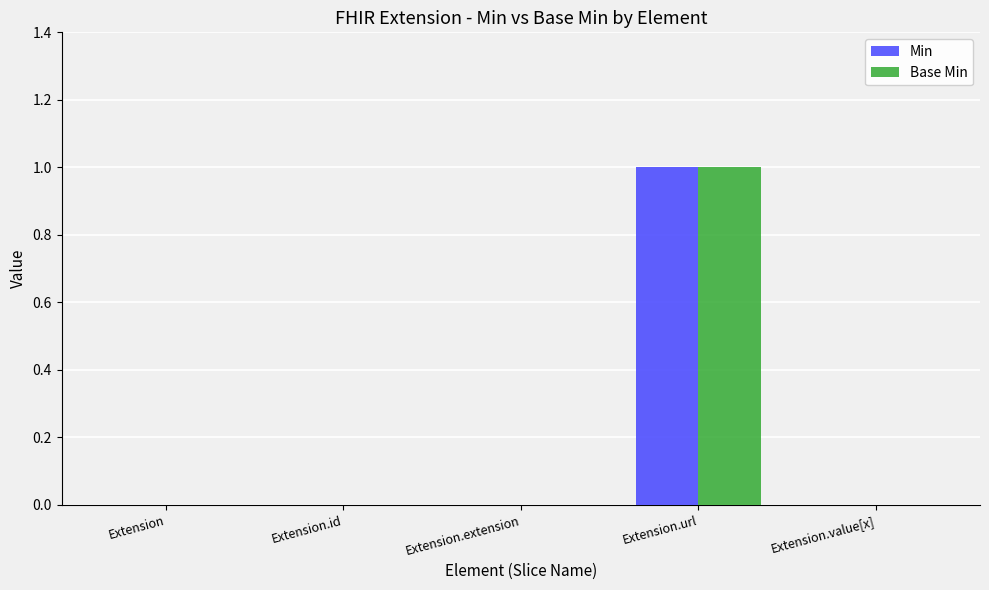

The Min series shows 0 at Extension.value[x]. True or false?

True